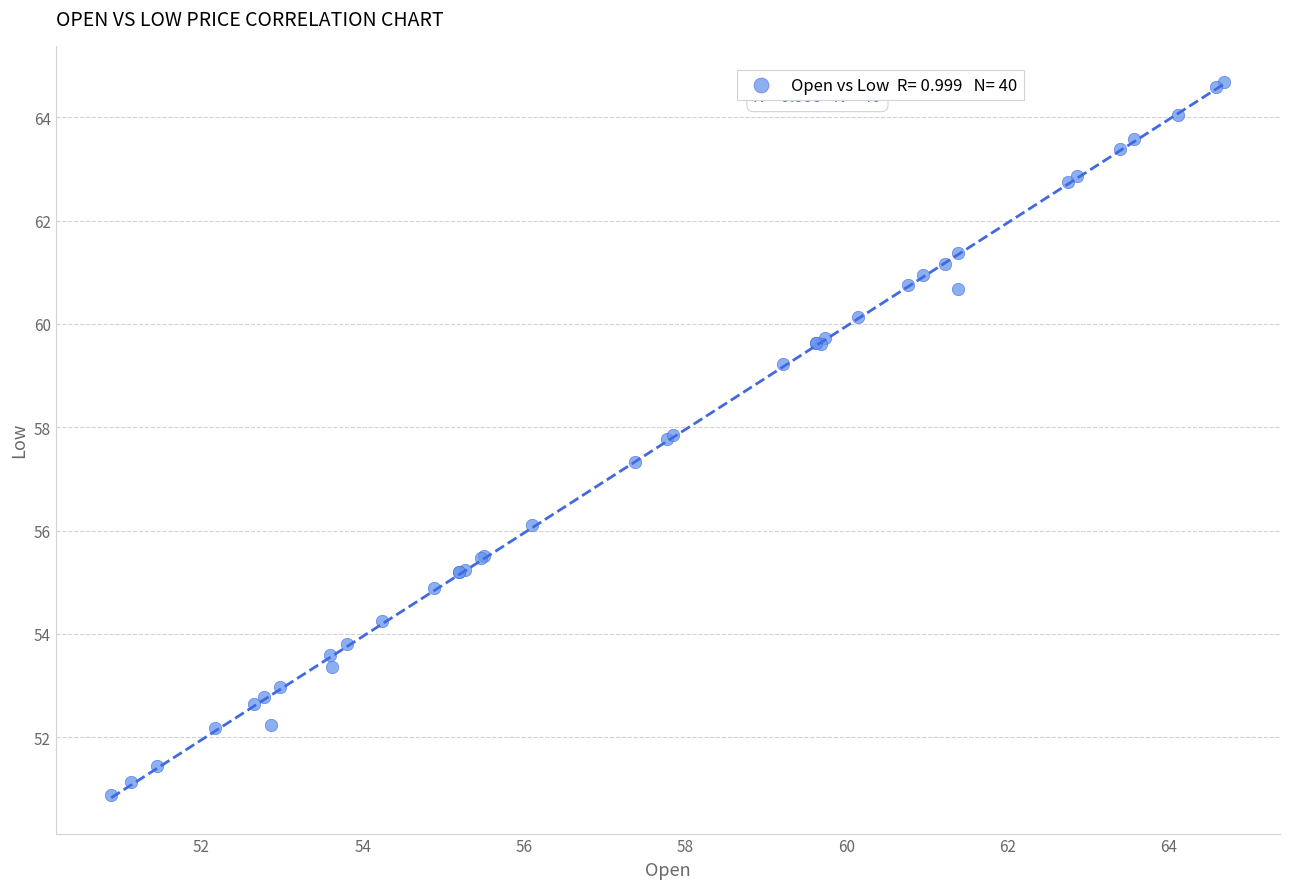

What Y value in the scatter plot is closest to 57?

57.3